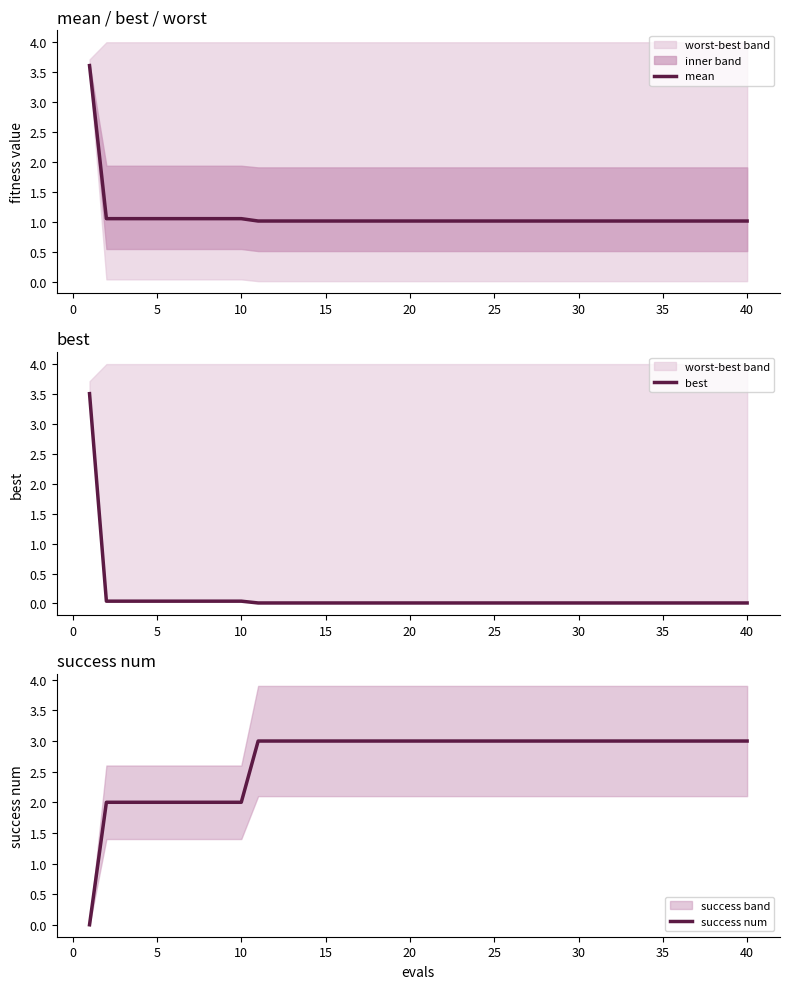

How many intersections are there between mean and success num?

1